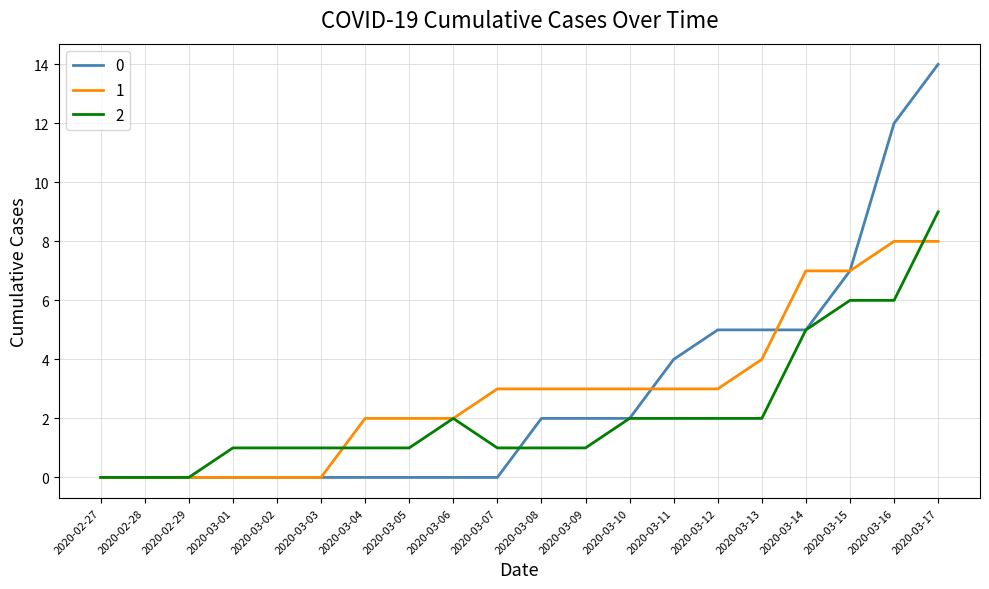

True or false: 0 and 1 intersect in this chart.

True